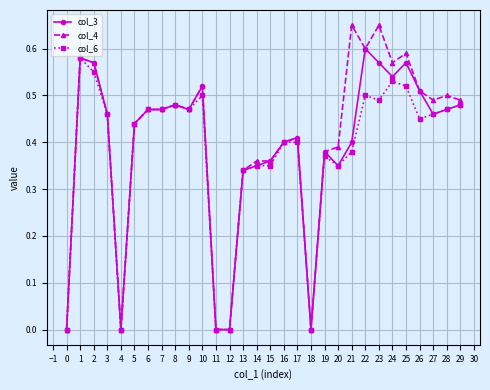

Is the value of col_4 at 19 greater than the value of col_6 at 24?

No